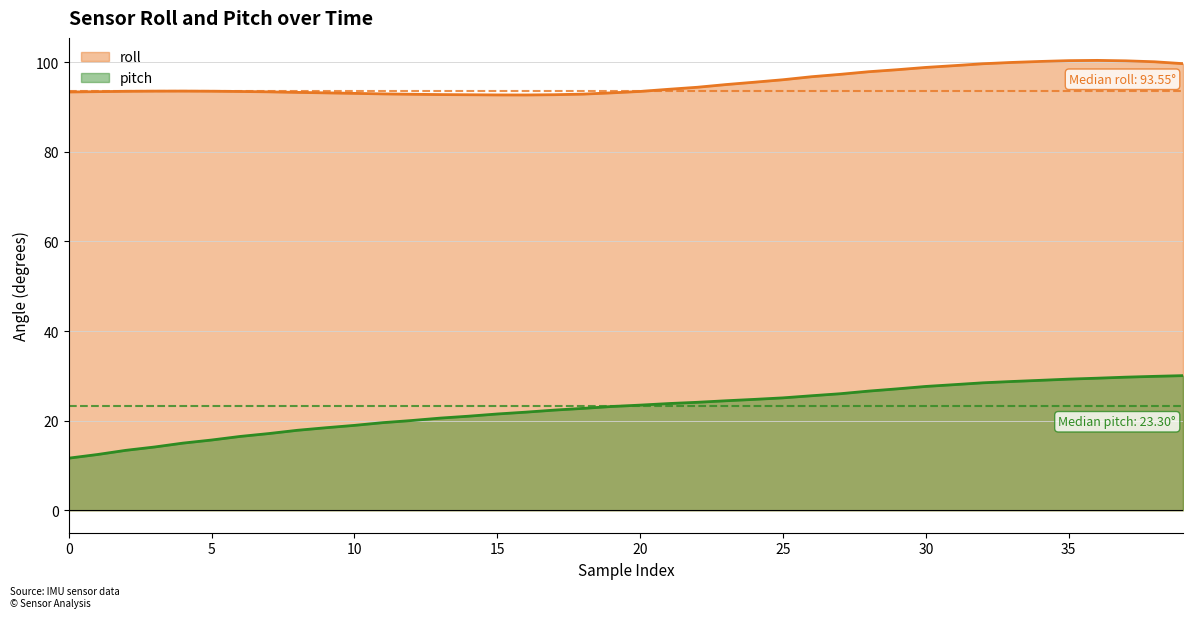

Where does the pitch series first go above 23?

19